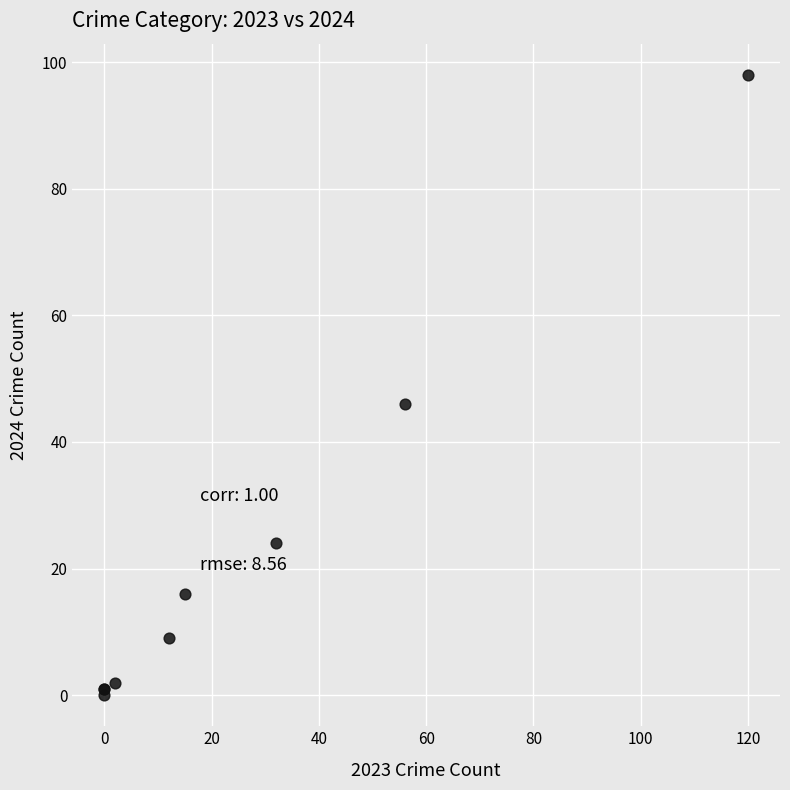

What Y value in the scatter plot is closest to 49?

46